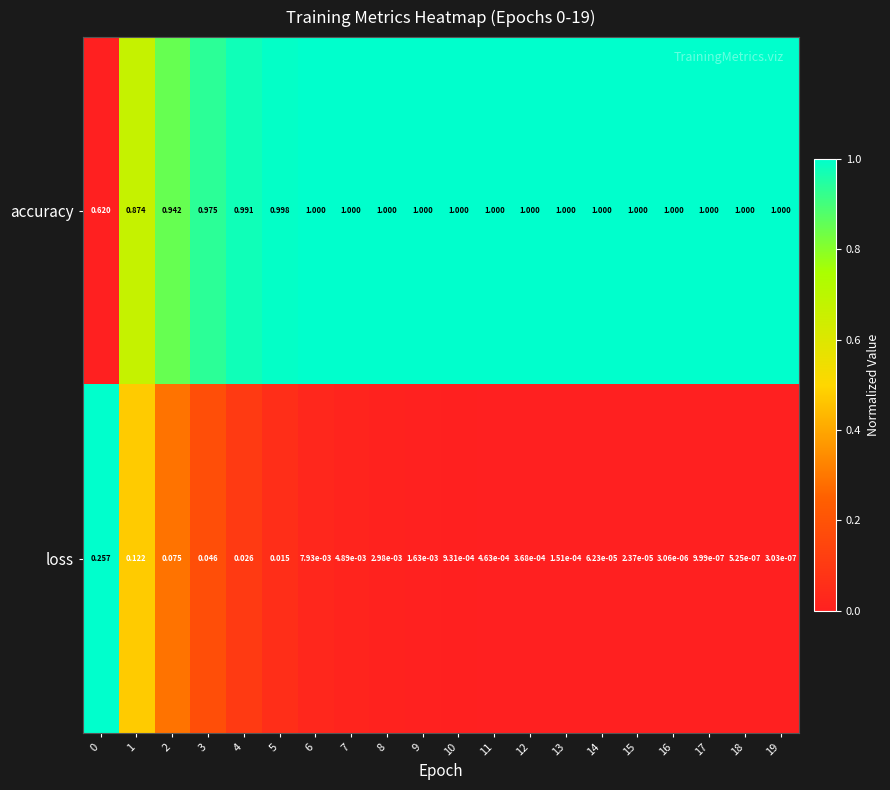

What is the spread (max minus min) of values at 4?

1.0